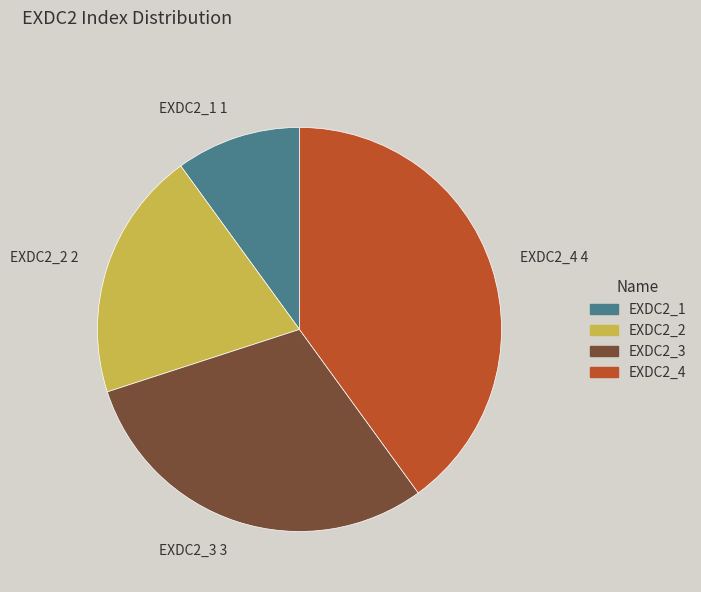

The EXDC2_3 slice represents 43% of the pie. True or false?

False